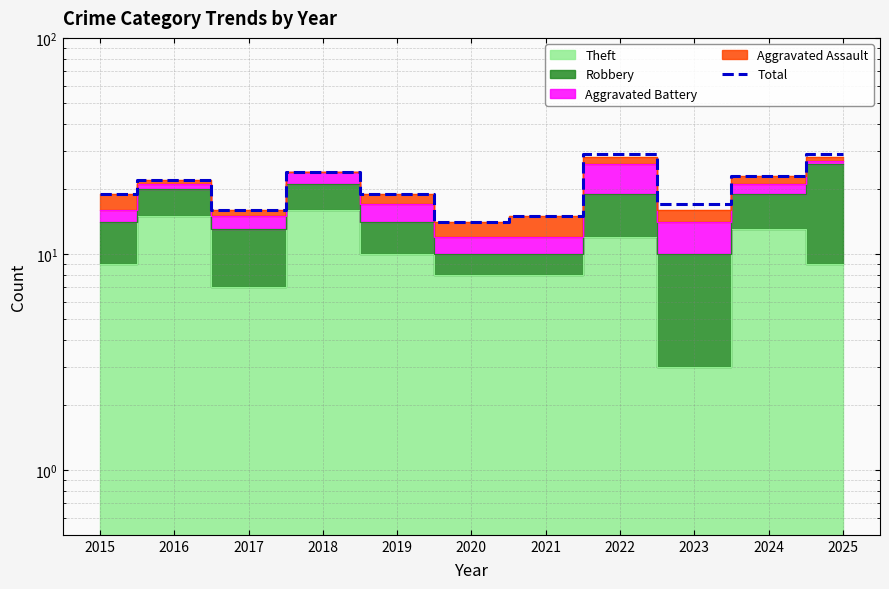

Where does the data first go above 19?

2016